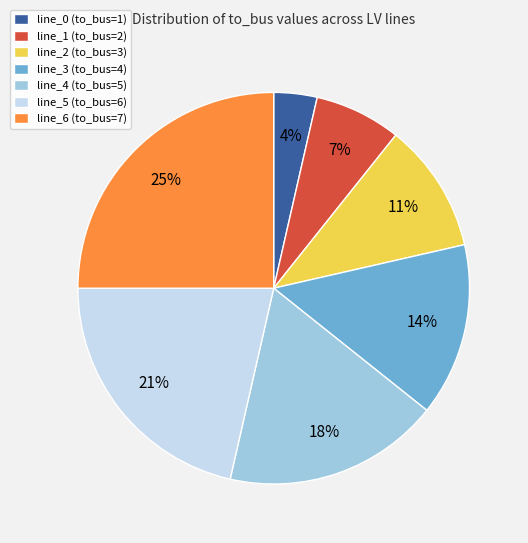

Do line_6 (to_bus=7) and line_1 (to_bus=2) together represent more than half of the pie?

No